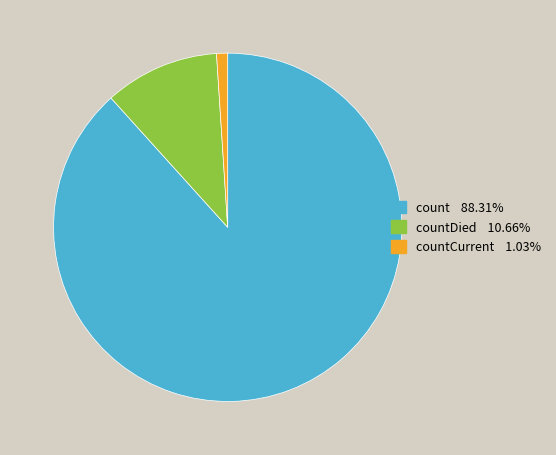

Is there any slice that represents more than half of the pie?

Yes